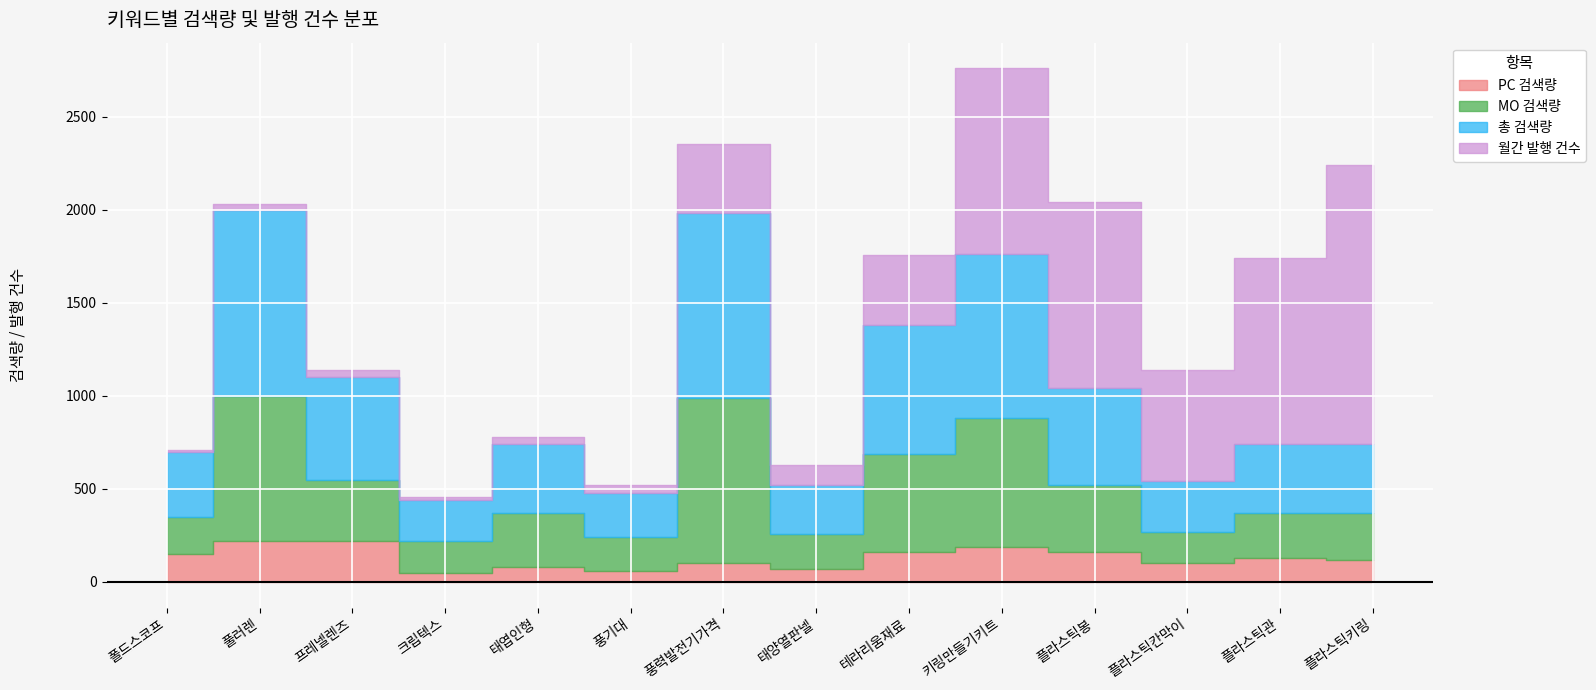

Which series has the widest spread of values?

월간 발행 건수